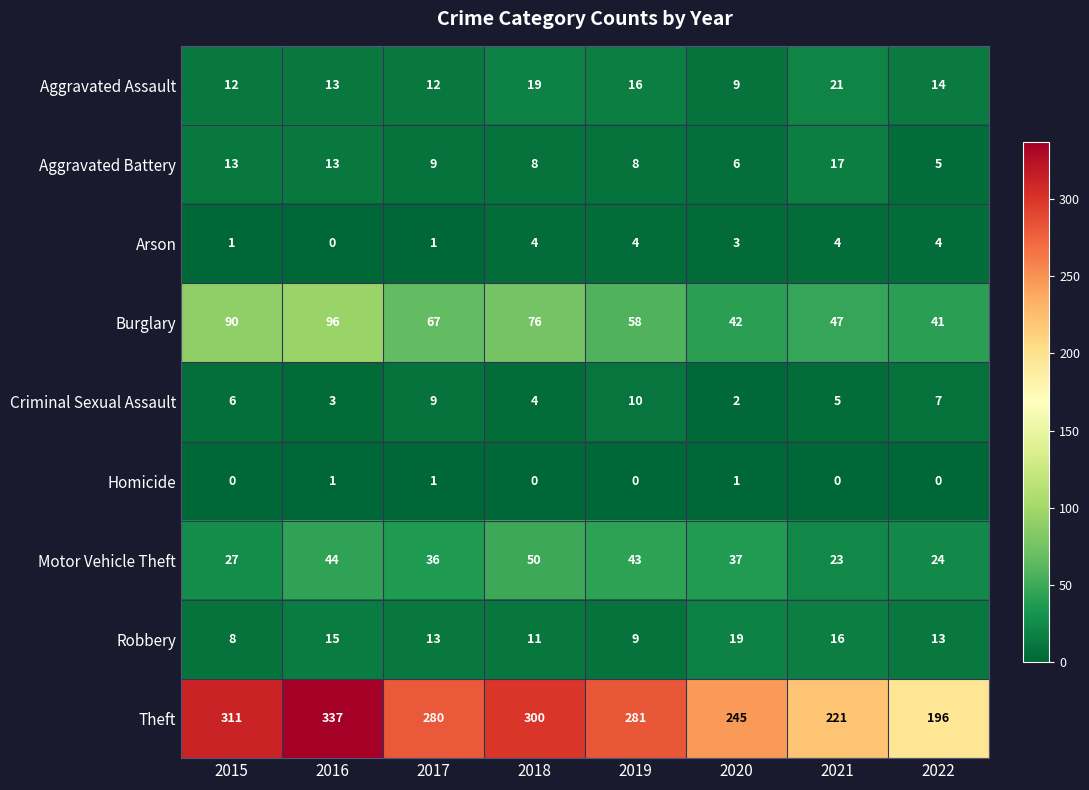

At which category is the sum across all series the highest?

2016